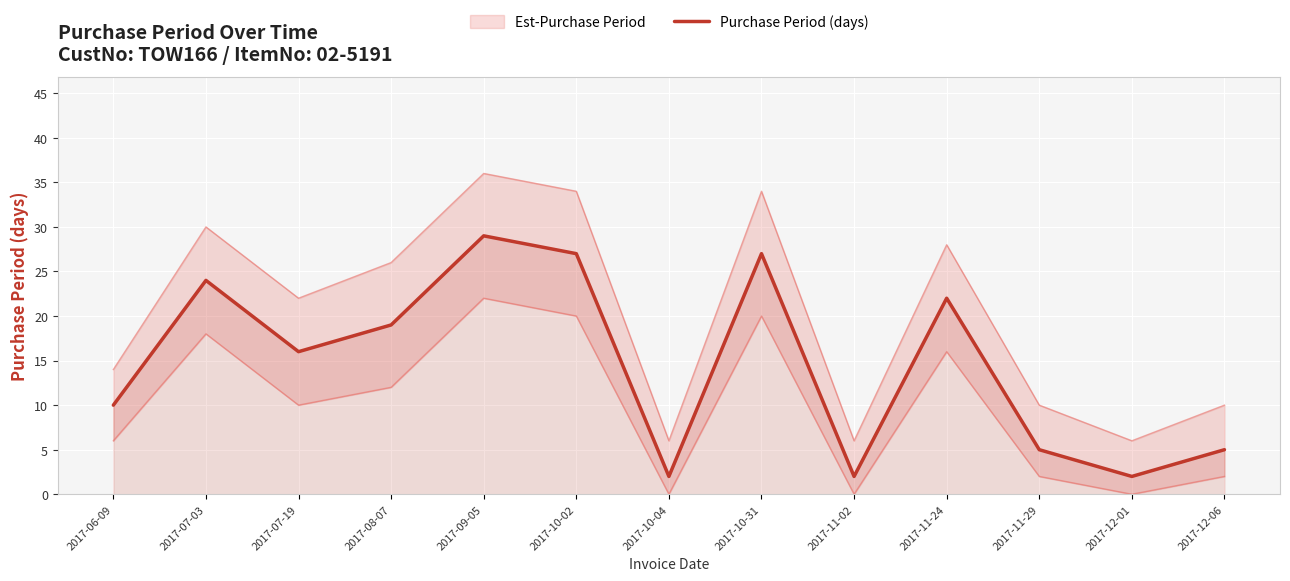

Reading left to right, list all the values displayed in this chart.

10	24	16	19	29	27	2	27	2	22	5	2	5